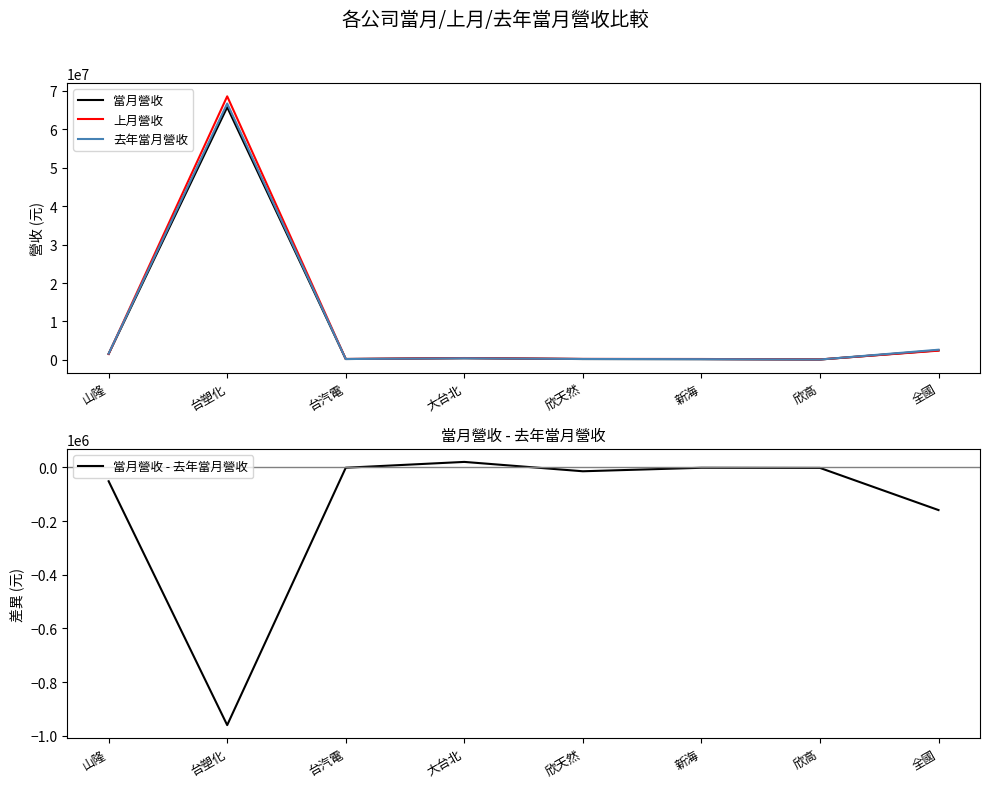

At 台塑化, list the series in order from smallest to largest.

當月營收 - 去年當月營收, 當月營收, 去年當月營收, 上月營收